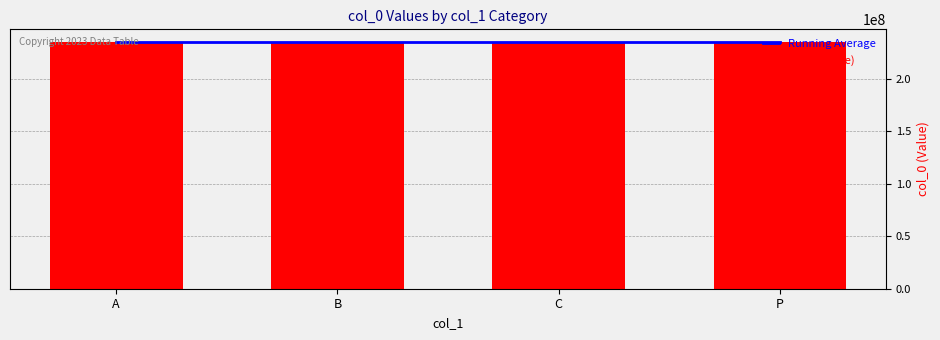

What is the value of the Running Average bar at the 2nd from the left?

235659855.0